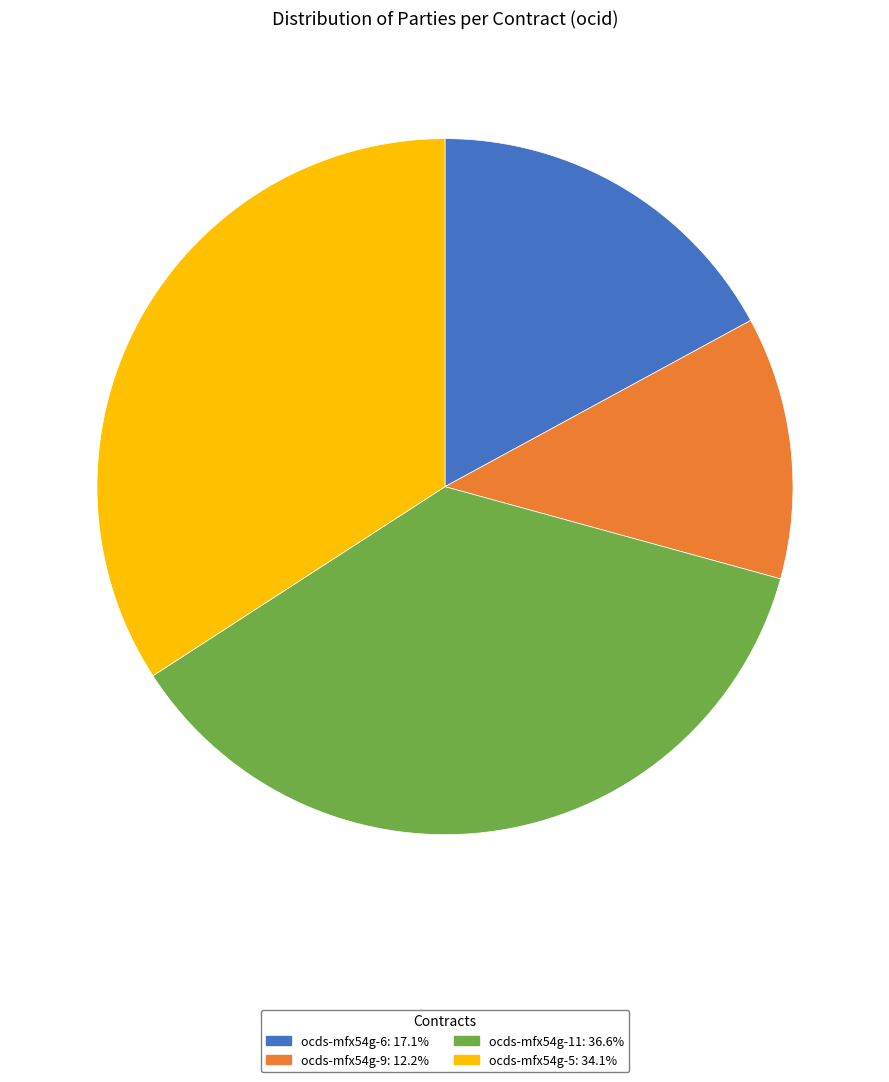

Is there a majority slice in this chart?

No